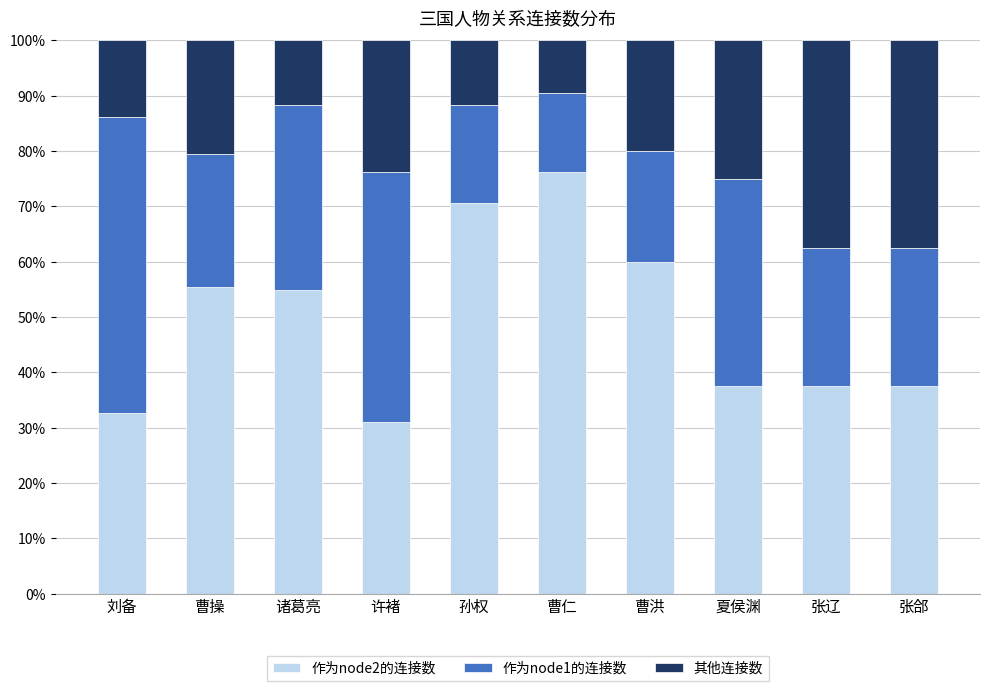

What is the sum of all 作为node2的连接数 values?

493.1